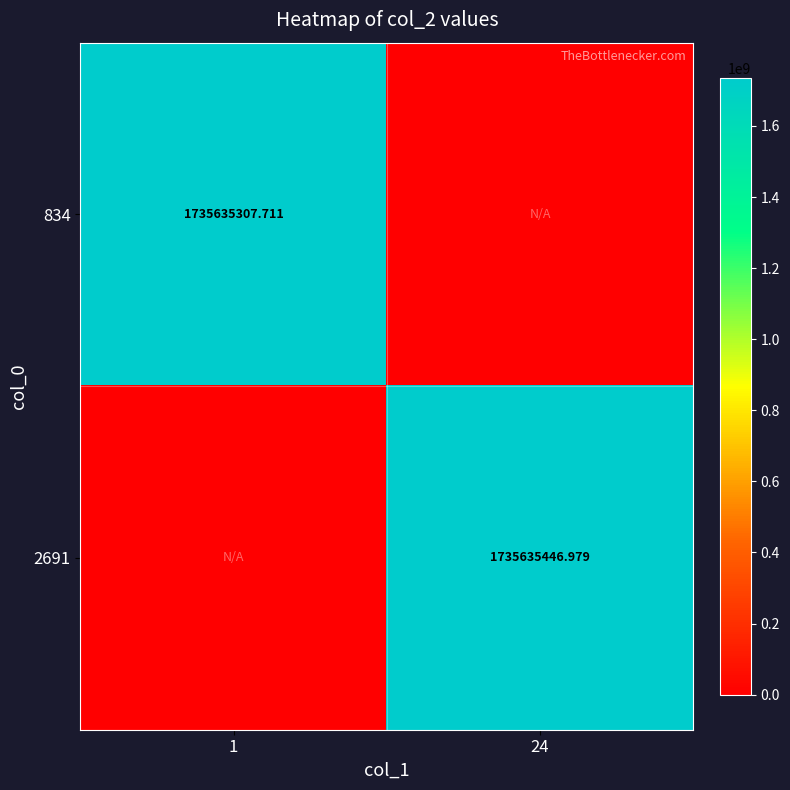

How many values in 2691 are above zero?

1